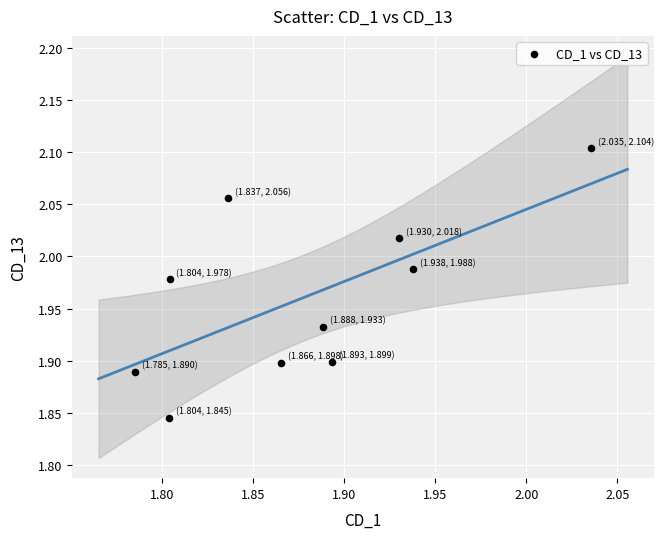

What is the range of Y values (max minus min)?

0.3